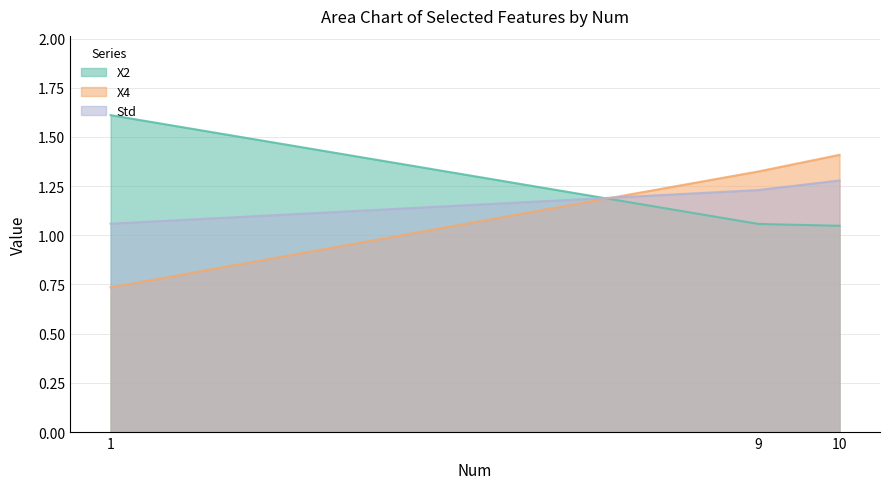

Reading left to right, transcribe all the data shown in this chart.

X2: 1.6	1.1	1.0
X4: 0.7	1.3	1.4
Std: 1.1	1.2	1.3